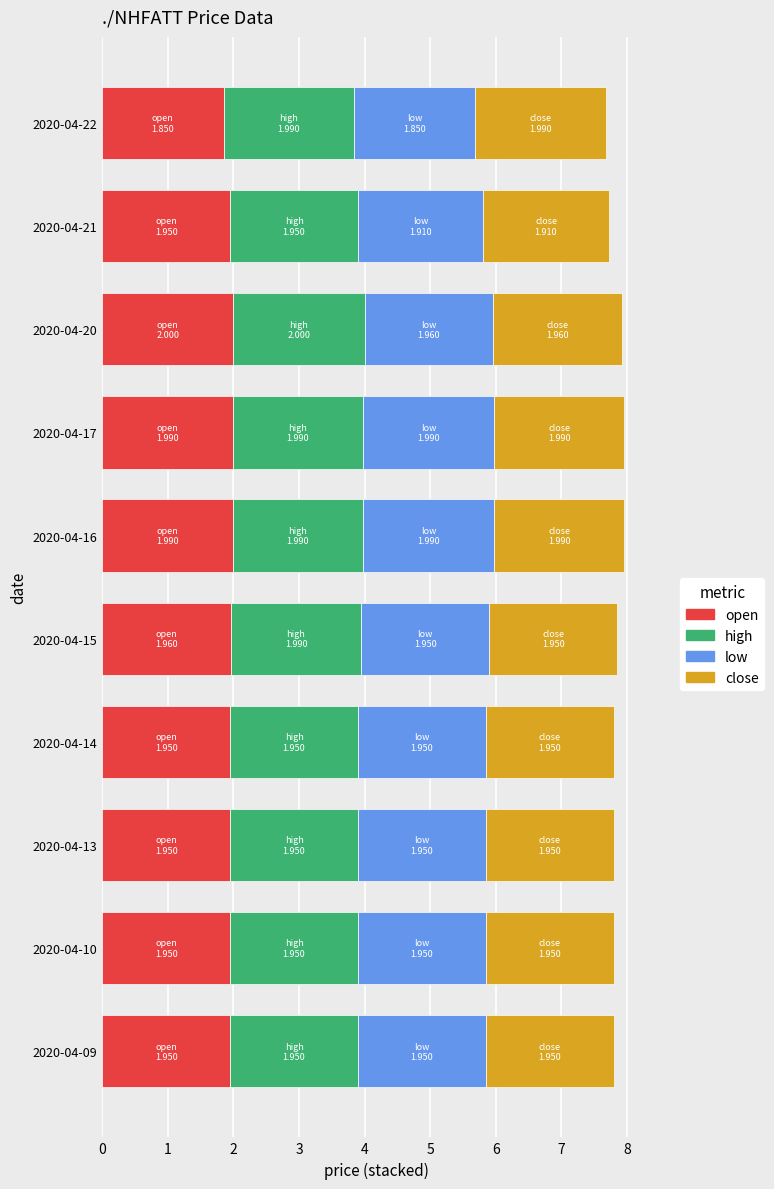

What is the total value across all series at 2020-04-09?

7.8